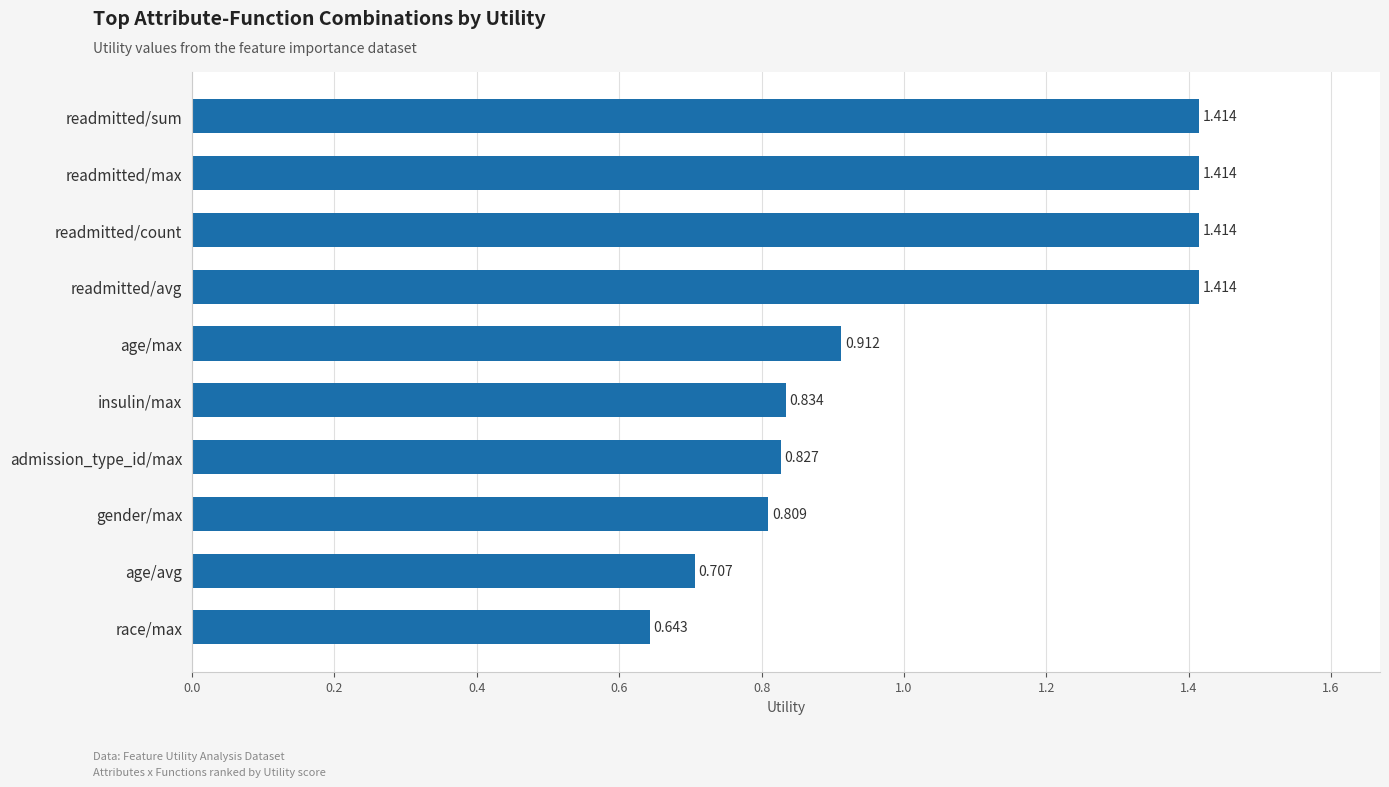

At which category does the chart reach its minimum across all series?

race/max